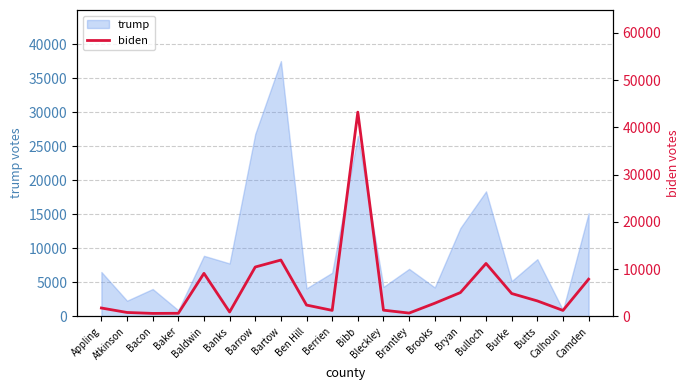

Which label corresponds to the smallest value in the chart?

Bacon